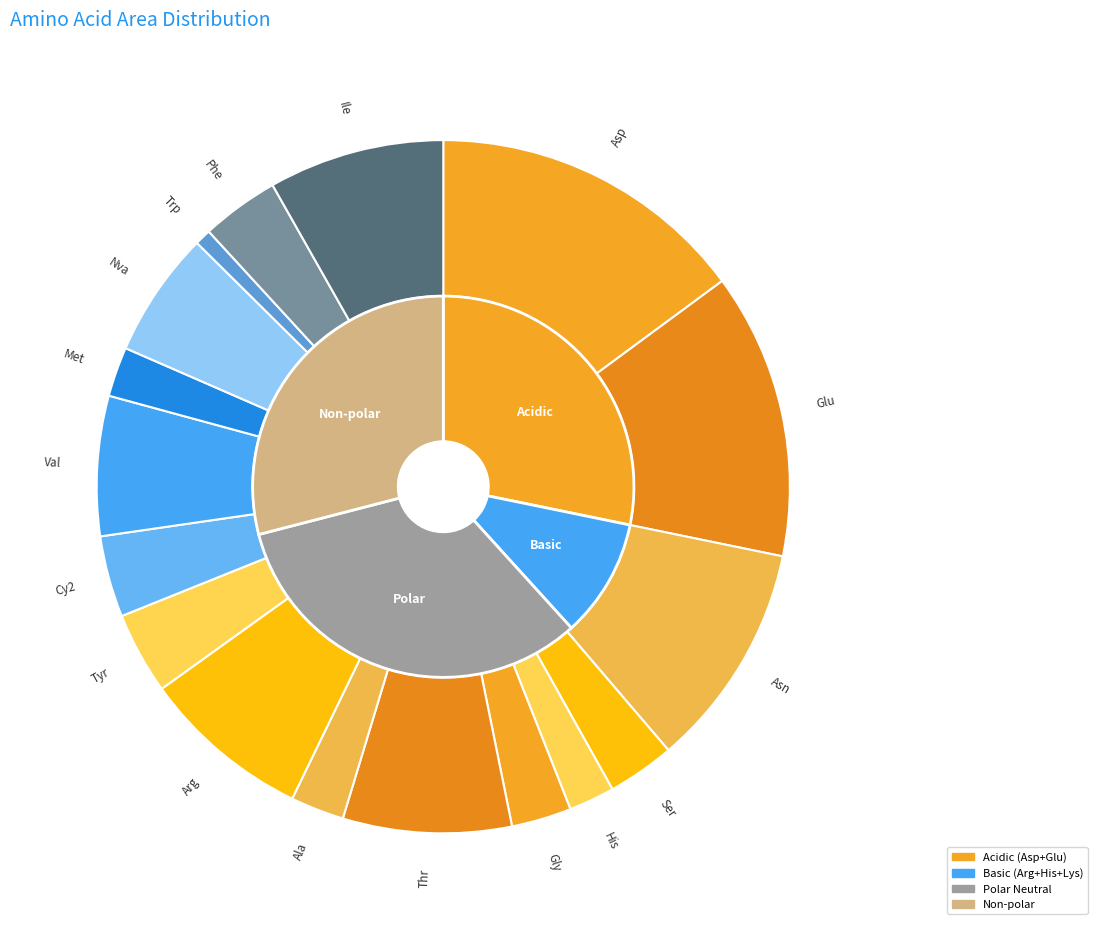

To the nearest percent, what is the difference between the largest and smallest slice percentages?

14%